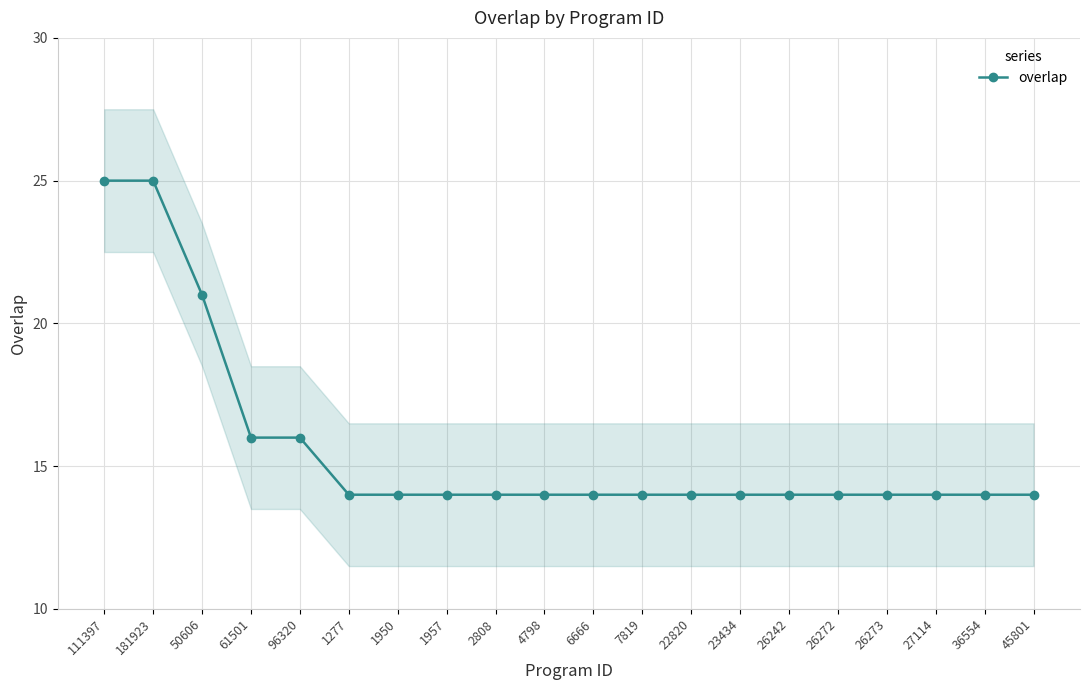

Reading left to right, transcribe all the data shown in this chart.

111397=25	181923=25	50606=21	61501=16	96320=16	1277=14	1950=14	1957=14	2808=14	4798=14	6666=14	7819=14	22820=14	23434=14	26242=14	26272=14	26273=14	27114=14	36554=14	45801=14